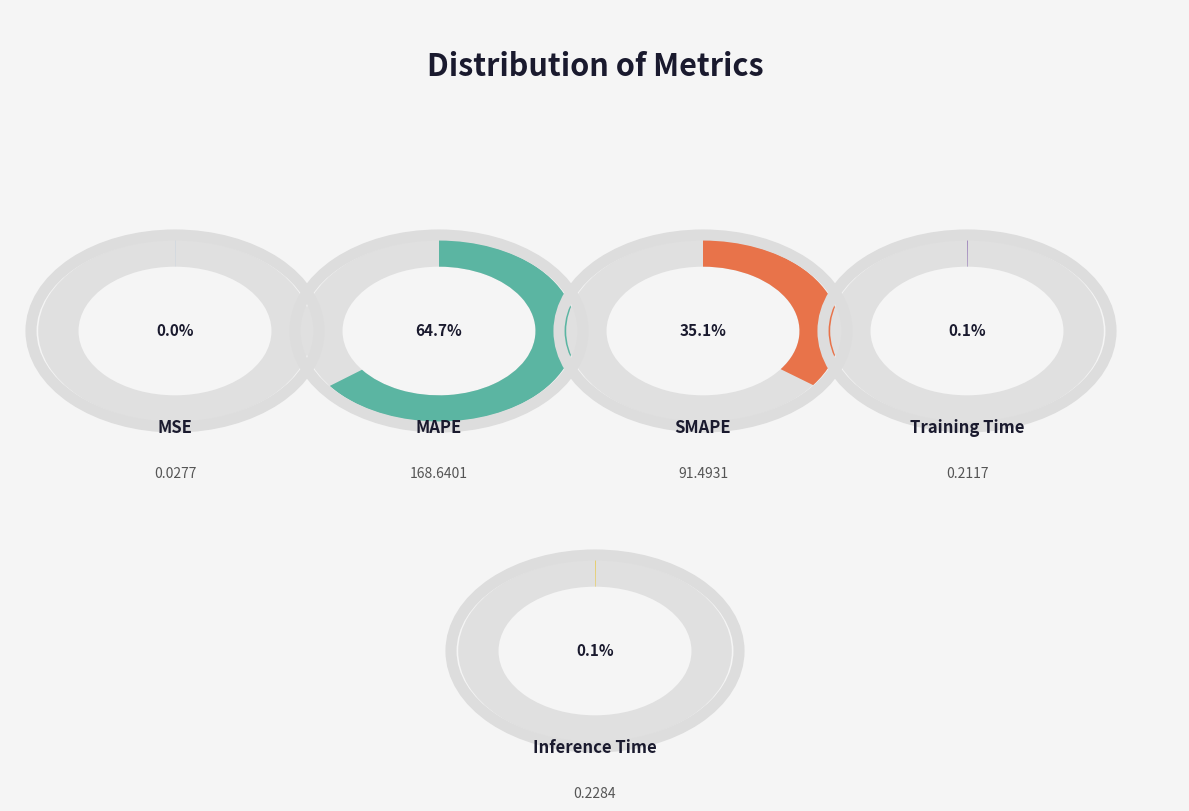

To the nearest percent, what is the average slice percentage?

20%